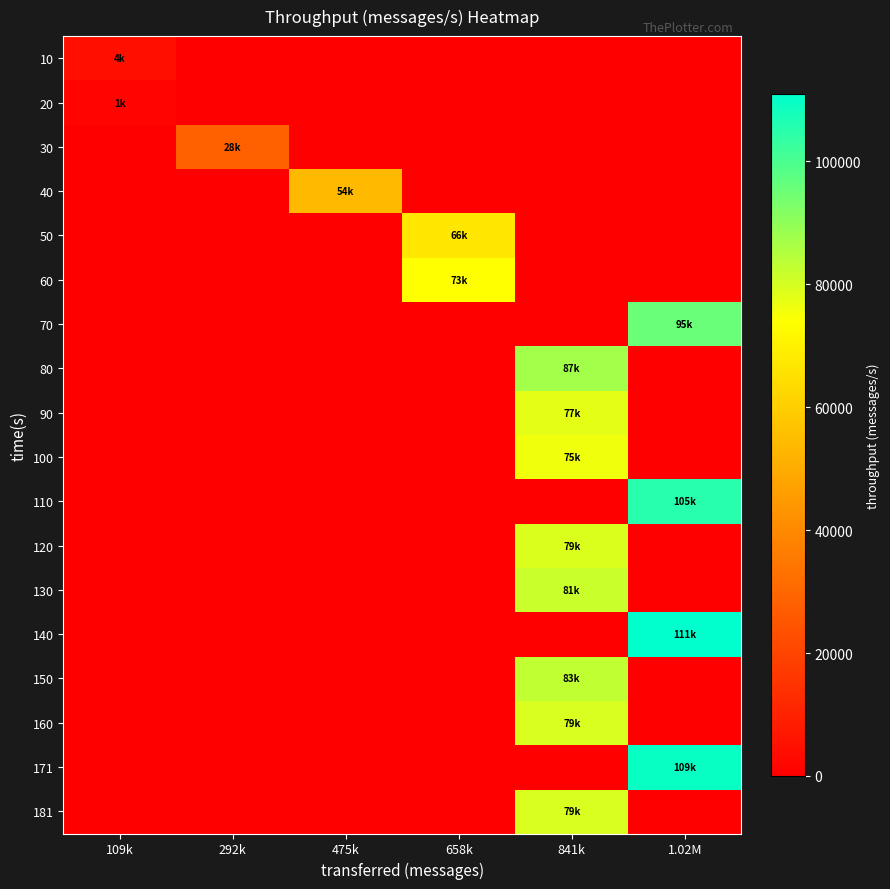

Reading left to right, what are all the values shown in this chart?

10: 109k=4696	292k=0	475k=0	658k=0	841k=0	1.02M=0
20: 109k=1676	292k=0	475k=0	658k=0	841k=0	1.02M=0
30: 109k=0	292k=28524	475k=0	658k=0	841k=0	1.02M=0
40: 109k=0	292k=0	475k=54008	658k=0	841k=0	1.02M=0
50: 109k=0	292k=0	475k=0	658k=66794	841k=0	1.02M=0
60: 109k=0	292k=0	475k=0	658k=73994	841k=0	1.02M=0
70: 109k=0	292k=0	475k=0	658k=0	841k=0	1.02M=95655
80: 109k=0	292k=0	475k=0	658k=0	841k=87457	1.02M=0
90: 109k=0	292k=0	475k=0	658k=0	841k=77926	1.02M=0
100: 109k=0	292k=0	475k=0	658k=0	841k=75954	1.02M=0
110: 109k=0	292k=0	475k=0	658k=0	841k=0	1.02M=105165
120: 109k=0	292k=0	475k=0	658k=0	841k=79256	1.02M=0
130: 109k=0	292k=0	475k=0	658k=0	841k=81902	1.02M=0
140: 109k=0	292k=0	475k=0	658k=0	841k=0	1.02M=111013
150: 109k=0	292k=0	475k=0	658k=0	841k=83032	1.02M=0
160: 109k=0	292k=0	475k=0	658k=0	841k=79630	1.02M=0
171: 109k=0	292k=0	475k=0	658k=0	841k=0	1.02M=109417
181: 109k=0	292k=0	475k=0	658k=0	841k=79724	1.02M=0